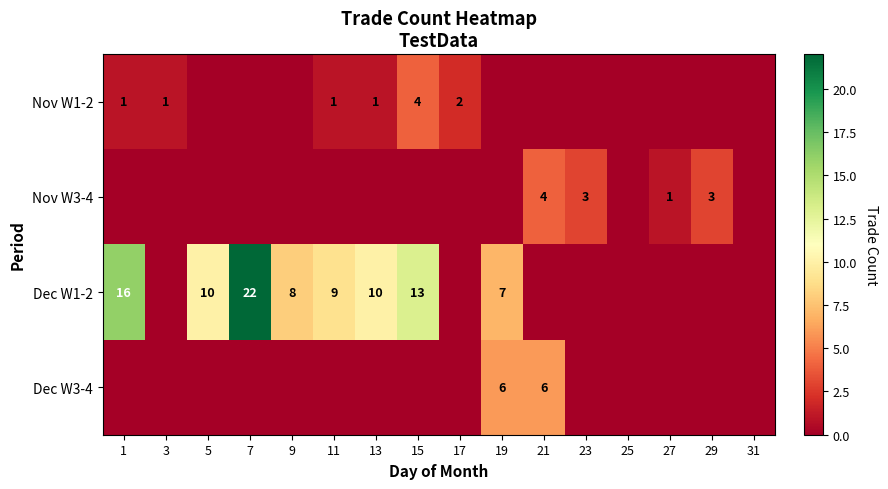

The Dec W1-2 series shows 5 at 9. True or false?

False